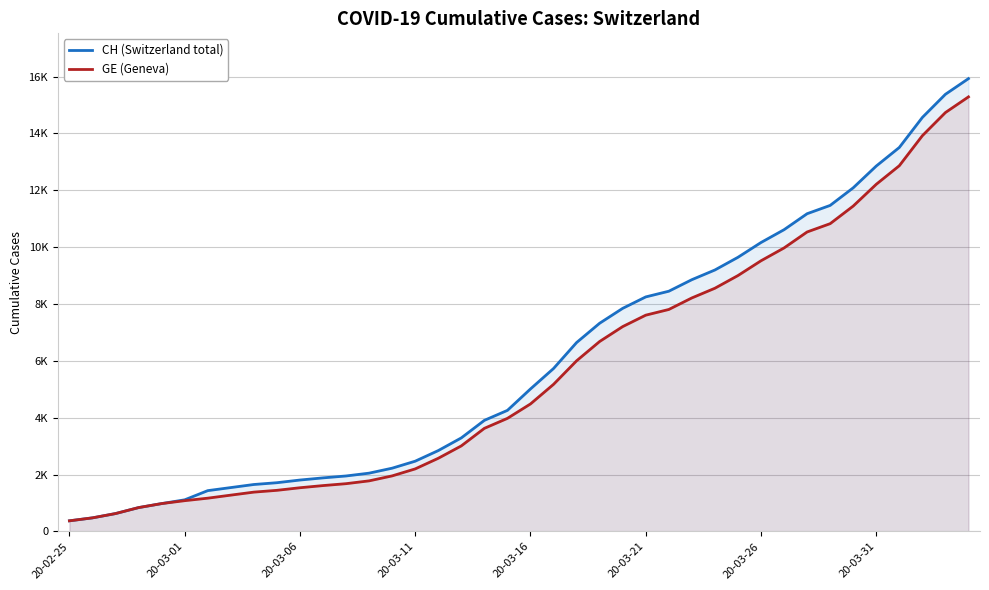

Between 26 and 32, which series saw the biggest shift?

CH (Switzerland total)